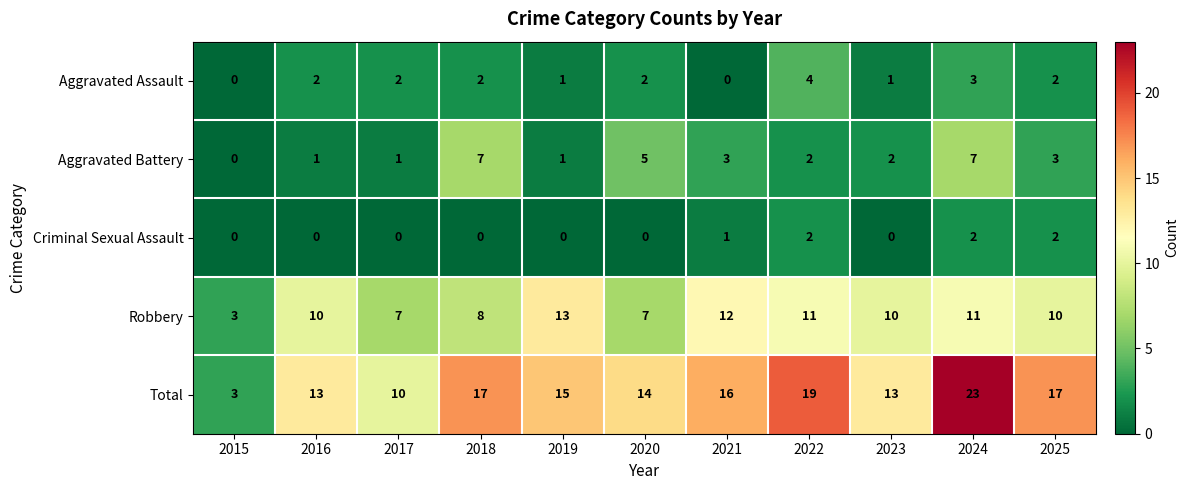

Which series has the widest spread of values?

Total